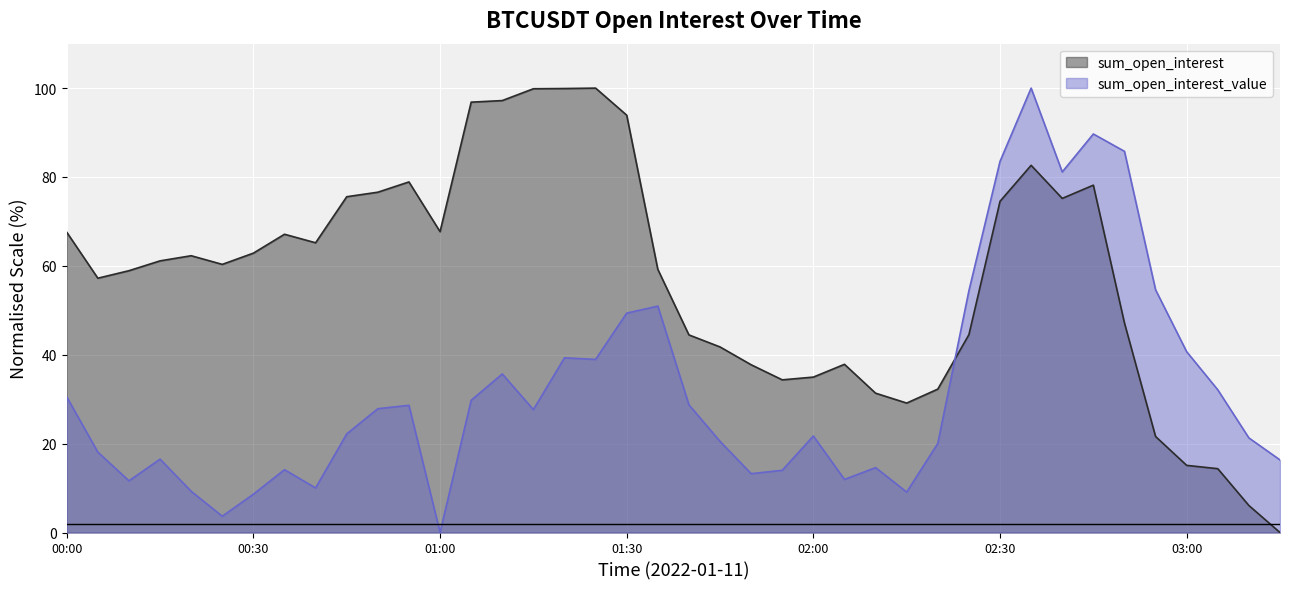

What is the difference between the maximum and minimum values in the sum_open_interest series?

100.0